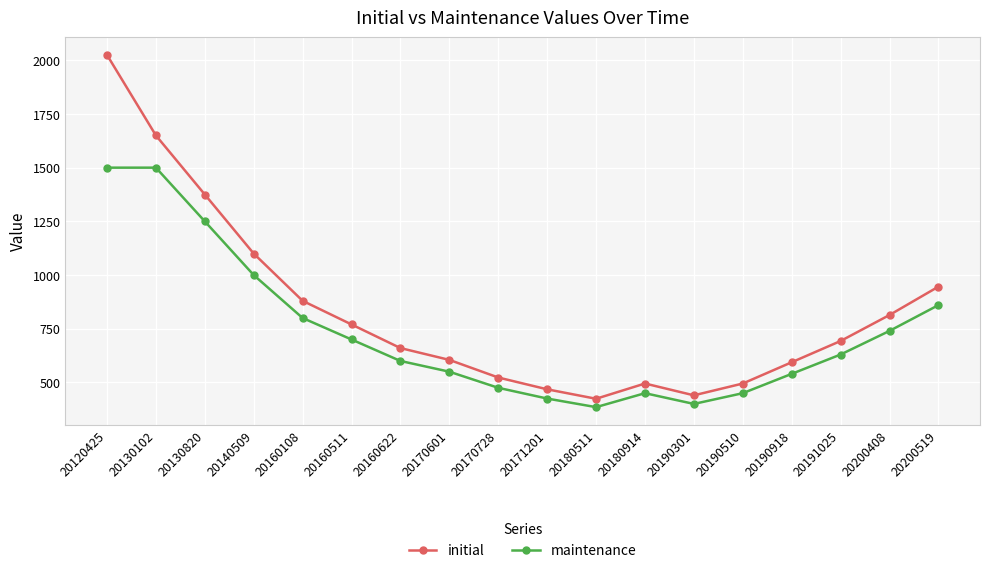

Rank the series by their maximum value, from highest to lowest.

initial, maintenance